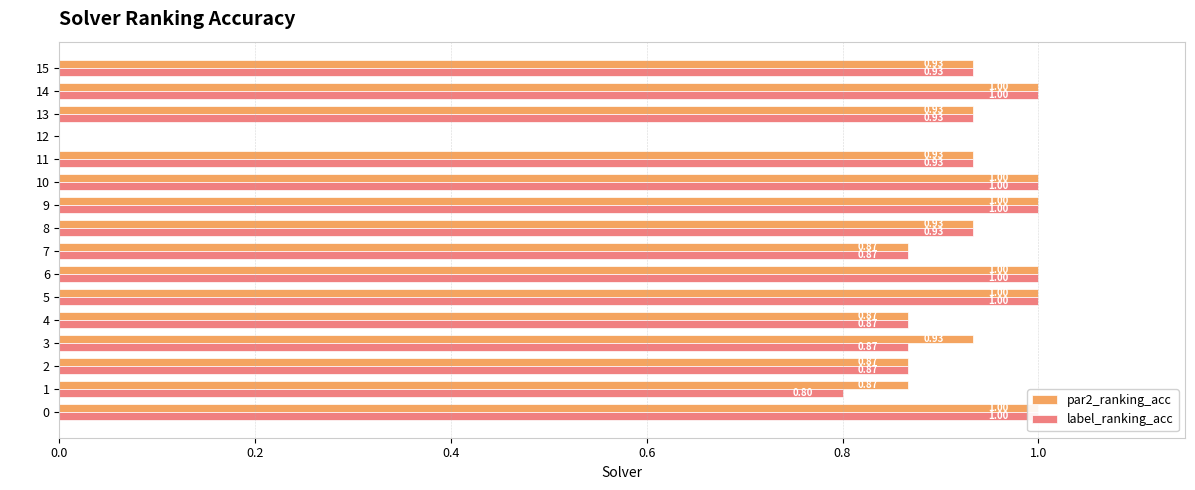

The label_ranking_acc series shows 0.2 at 1. True or false?

False